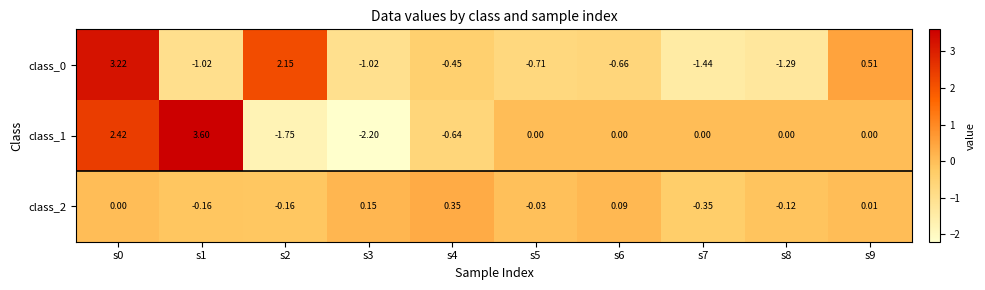

Is the value of class_2 at s9 greater than the value of class_1 at s8?

Yes